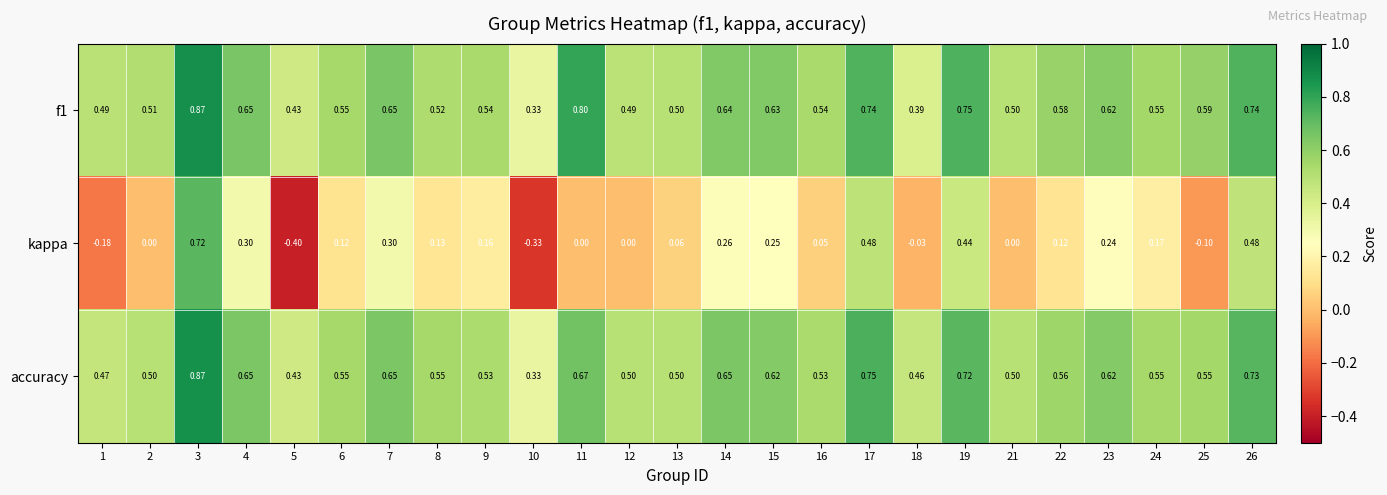

Is the value of accuracy at 18 greater than the value of f1 at 11?

No